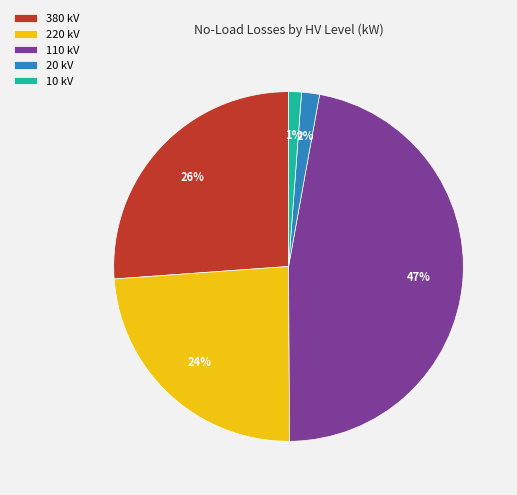

Which slice is the largest?

110 kV